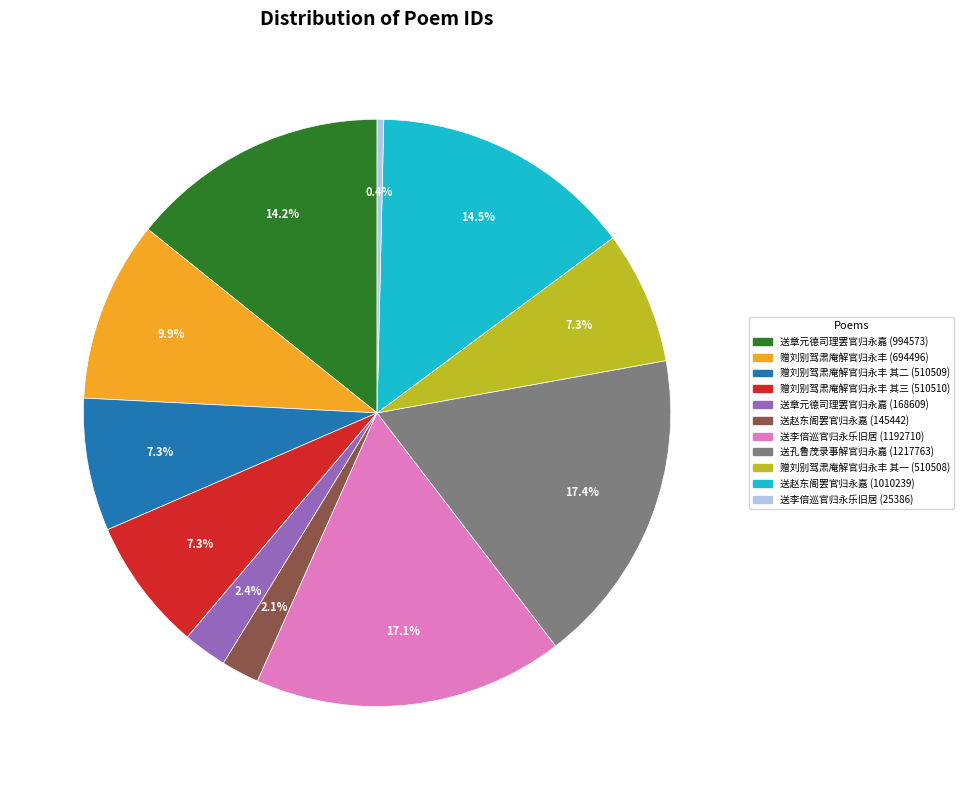

How many slices are in this pie chart?

11